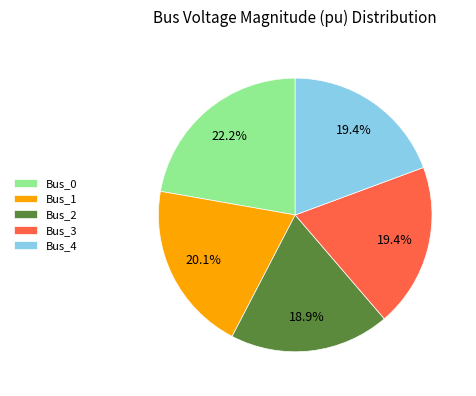

What percentage is the Bus_3 slice, to the nearest percent?

19%